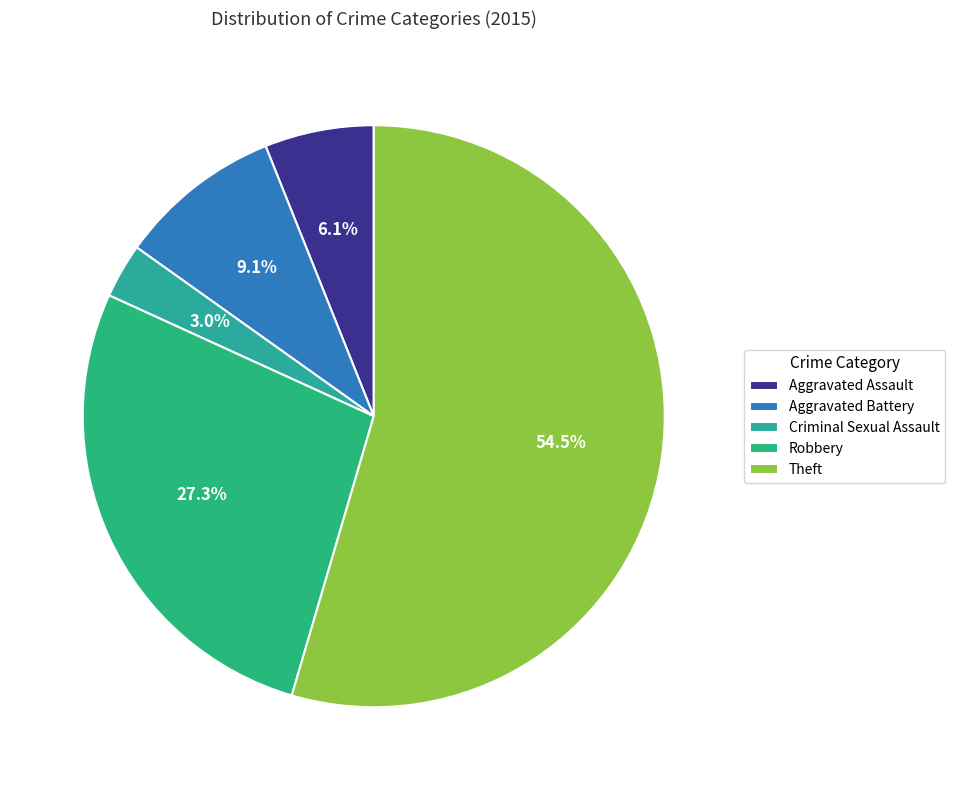

What percentage is the Aggravated Battery slice, to the nearest percent?

9%